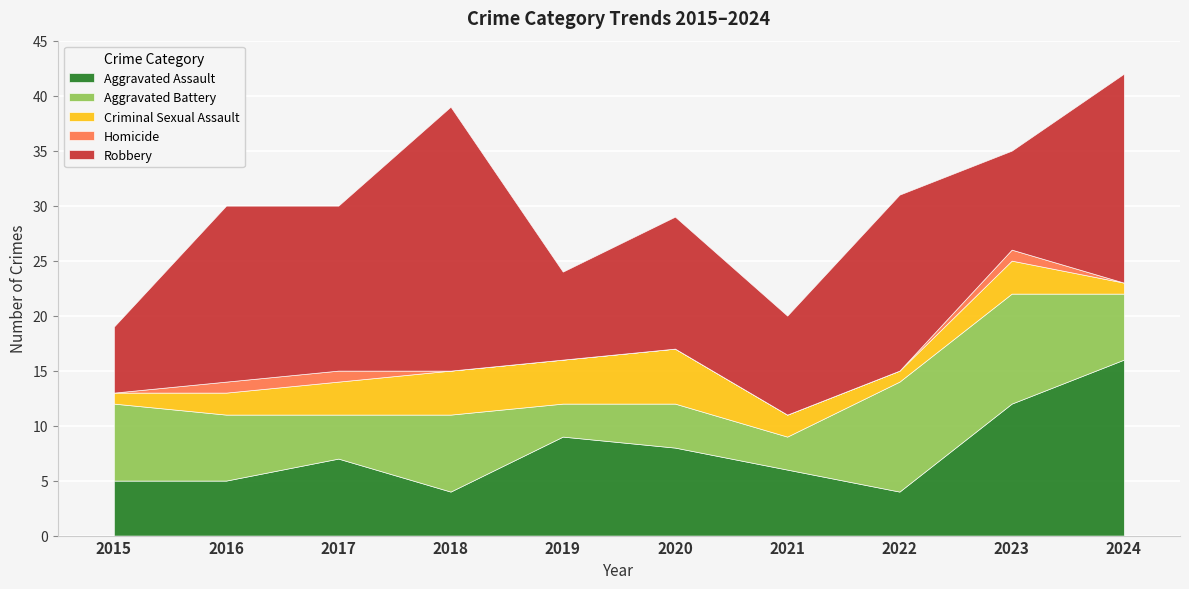

What is the total value across all series at 2018?

39